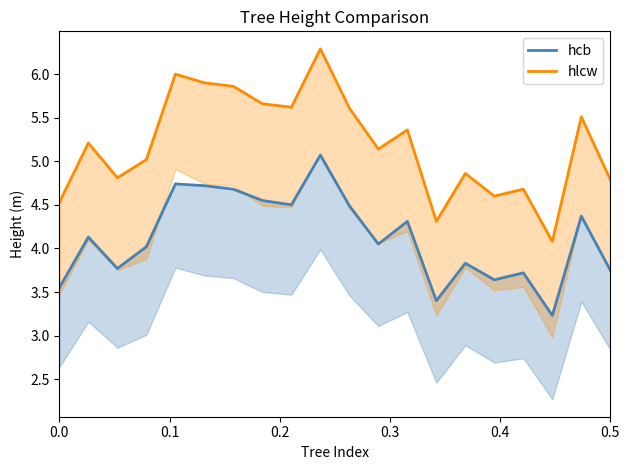

What are all the series names shown in the legend?

hcb, hlcw